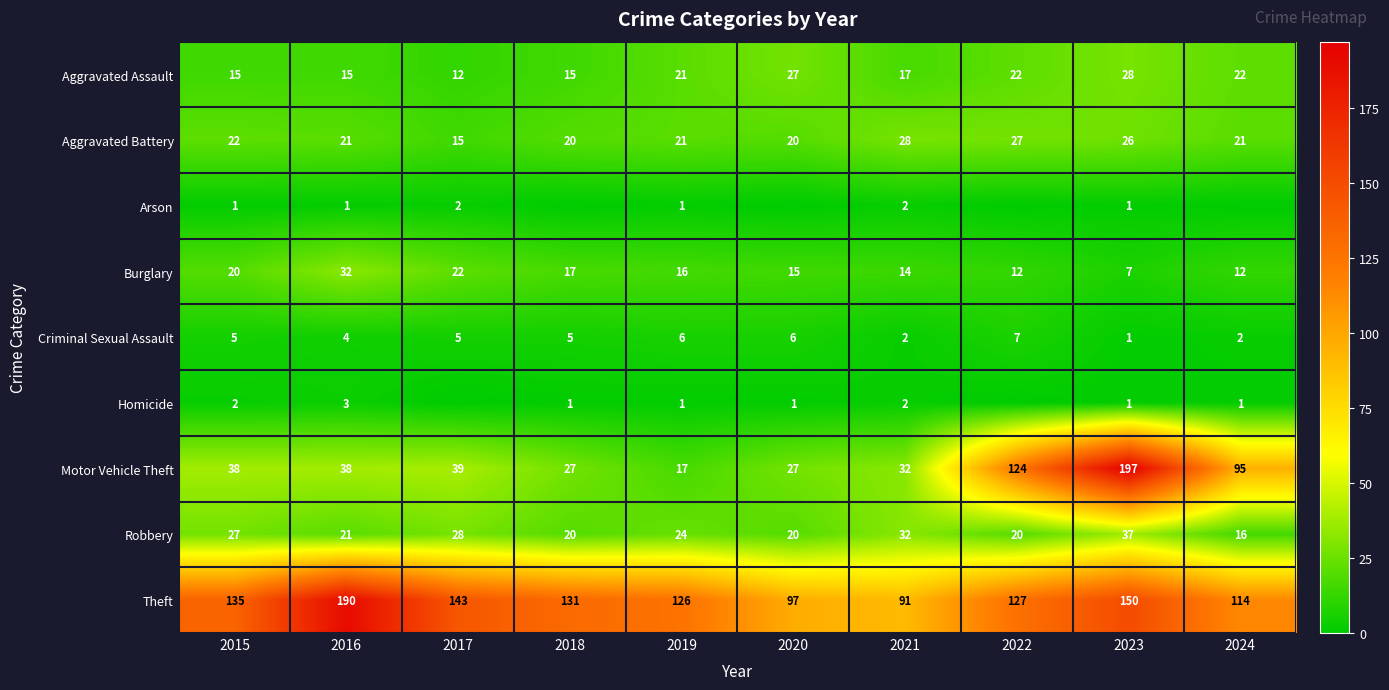

The Motor Vehicle Theft series shows 339 at 2023. True or false?

False